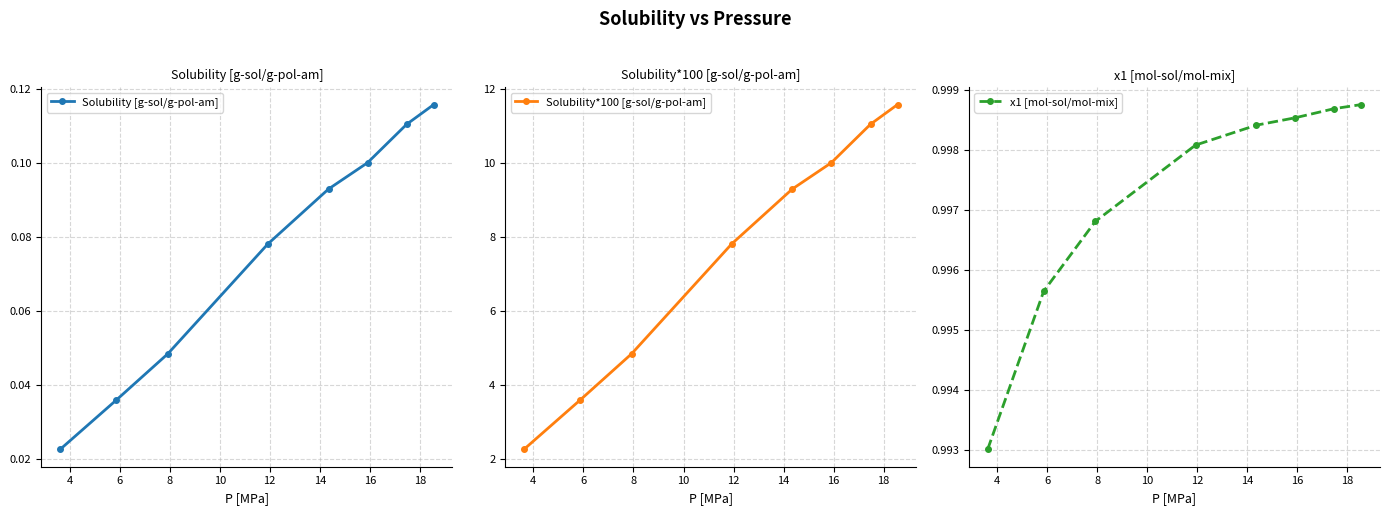

True or false: Solubility*100 [g-sol/g-pol-am] has more than 0 points higher than both neighbors.

False